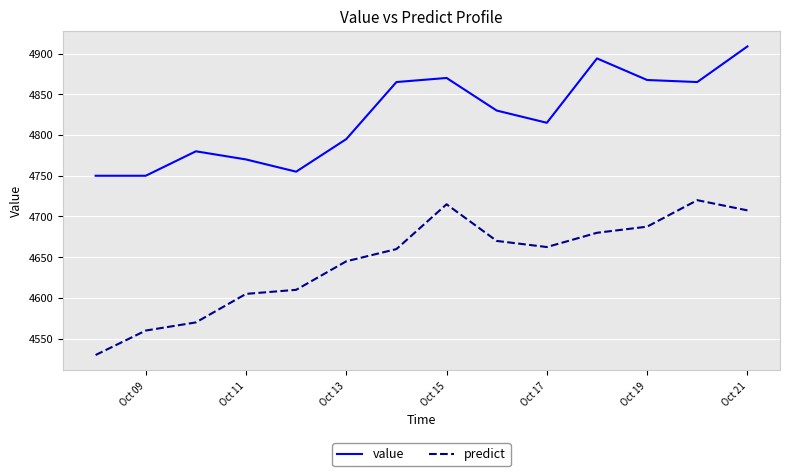

Rank the series by their maximum value, from highest to lowest.

value, predict